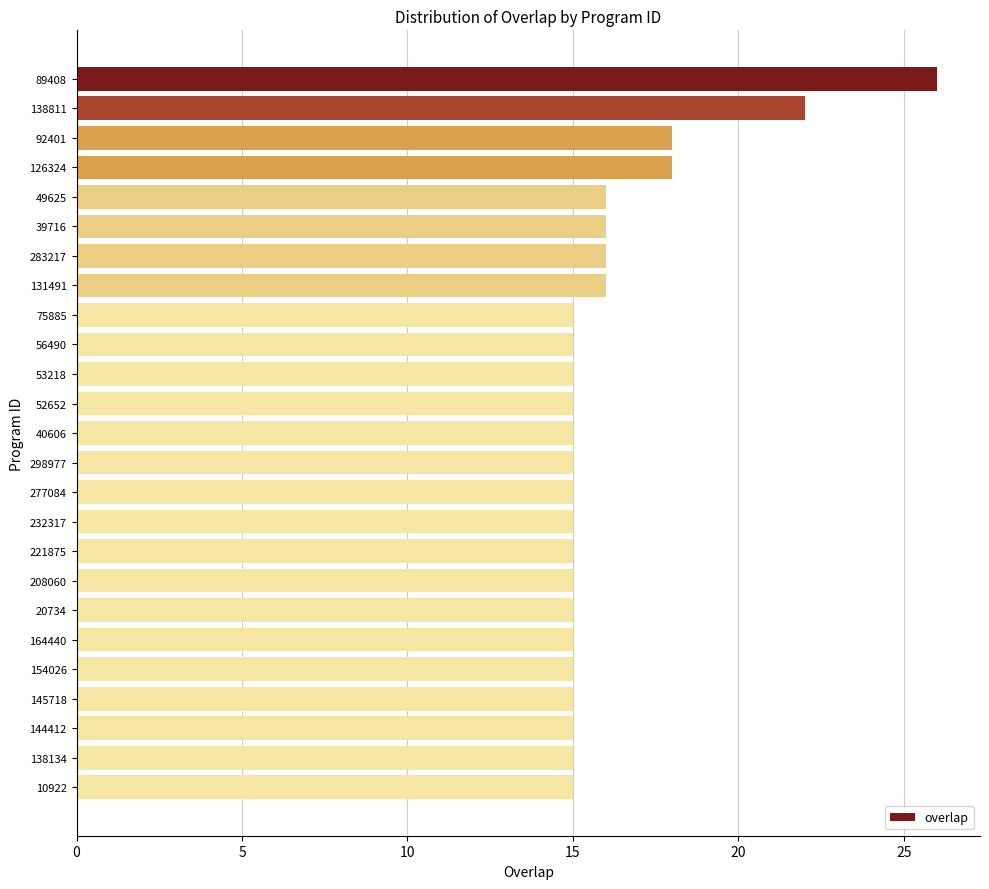

The value at 232317 is 15. True or false?

True